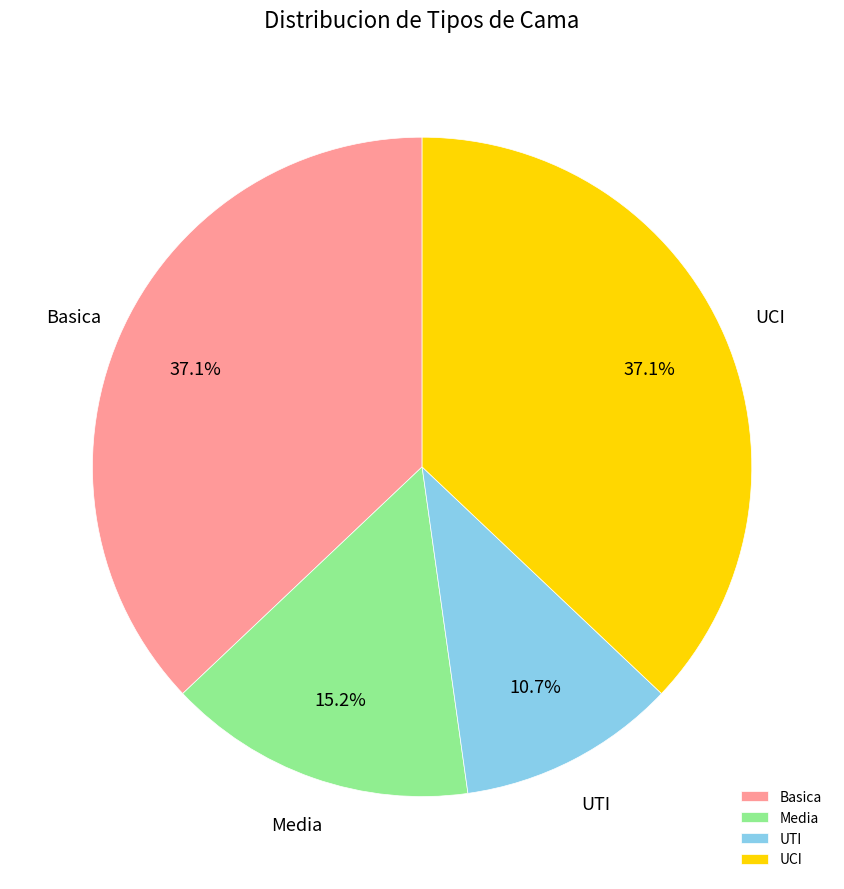

How much of the chart is everything except UTI?

89.3%